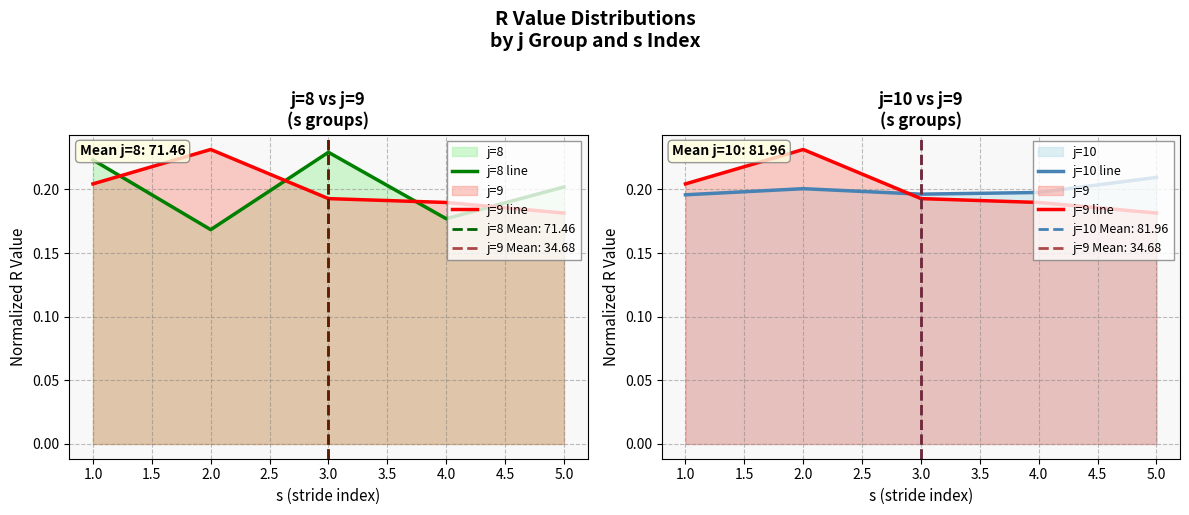

Which series changed the most between 4.0 and 5.0?

j=8 line